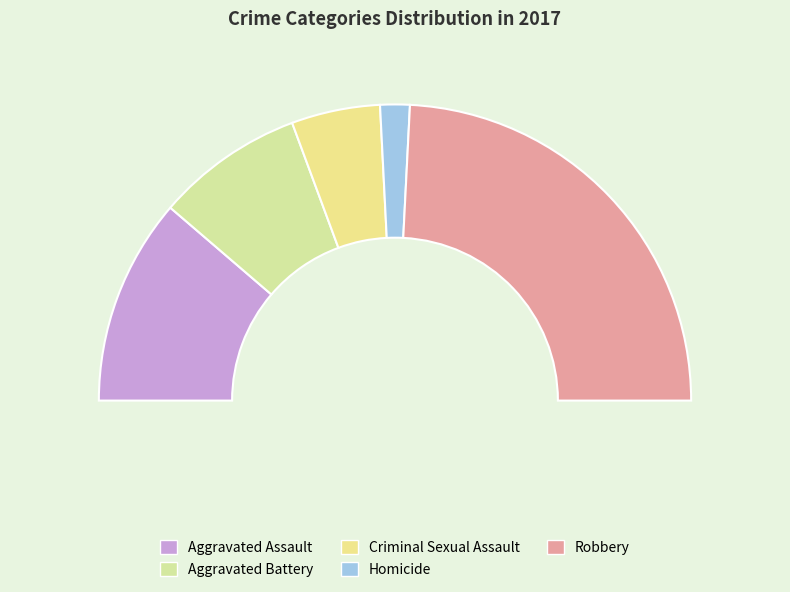

The Criminal Sexual Assault slice represents 10% of the pie. True or false?

True